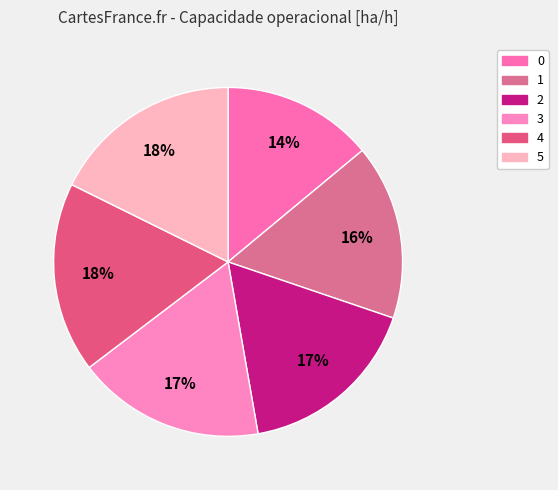

To the nearest percent, what percentage of the pie is 4?

18%